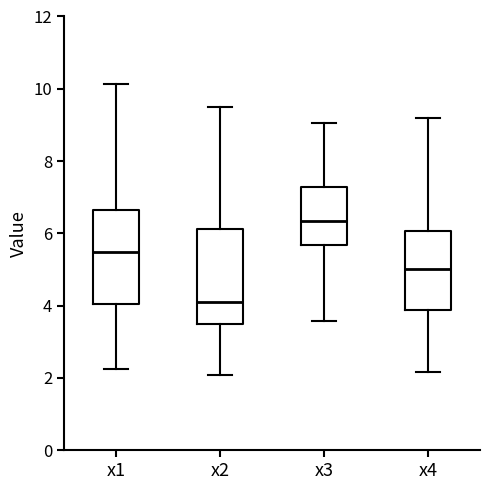

Which box's median line is the lowest?

x2